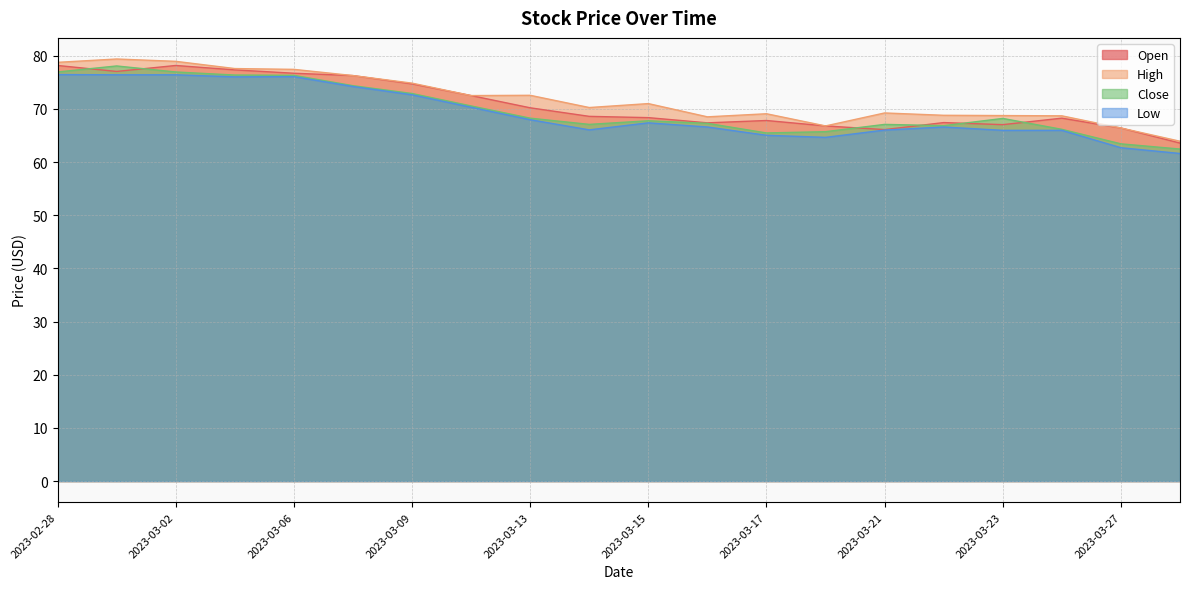

In Low, how many points are higher than both neighbors (excluding endpoints)?

3